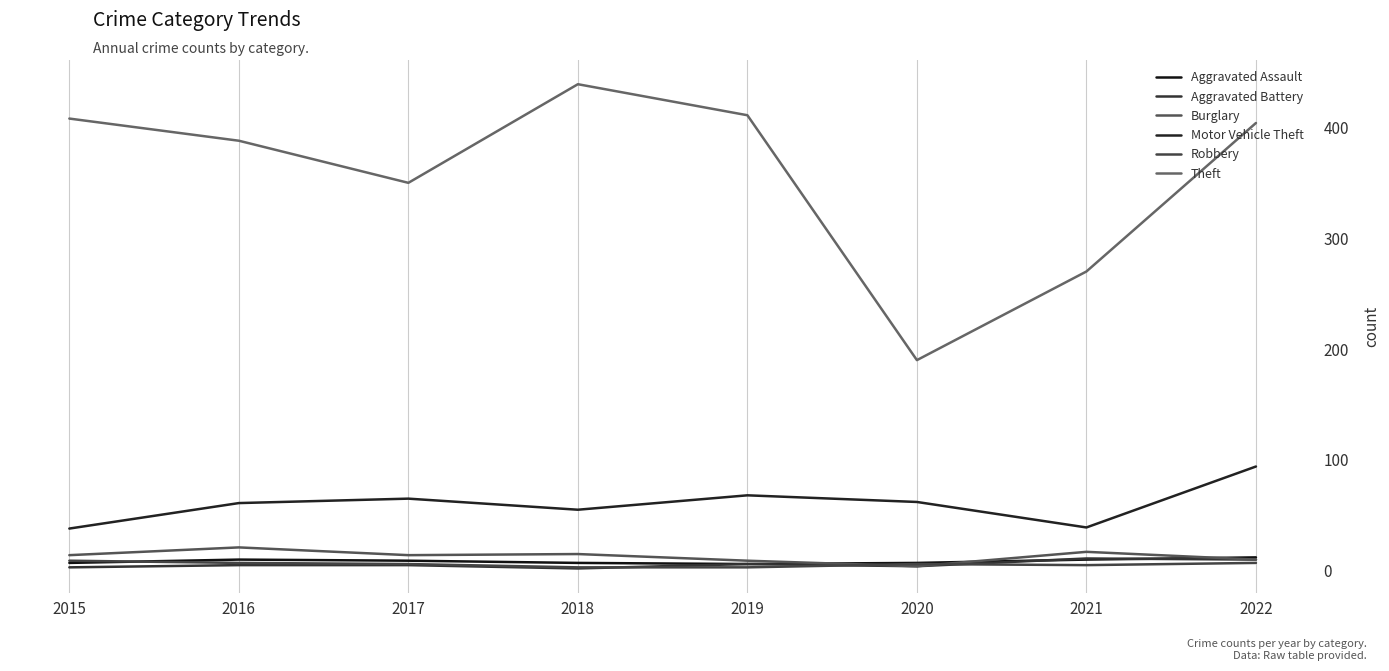

What is the difference between the highest and lowest values at 2015?

405